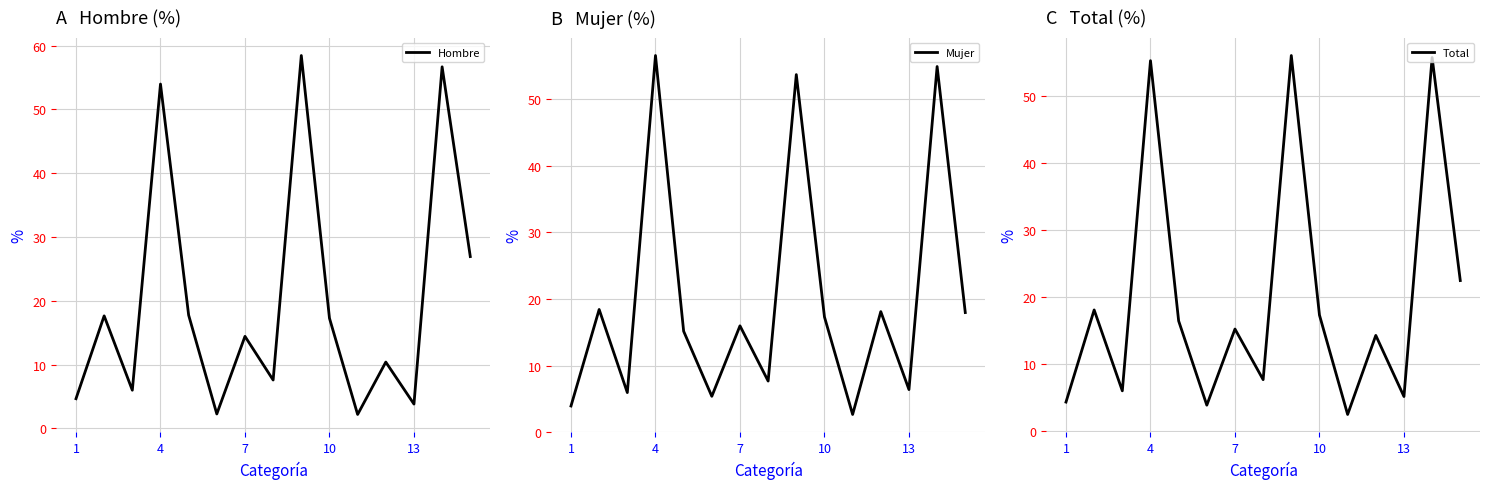

Does the chart have visible grid lines?

Yes